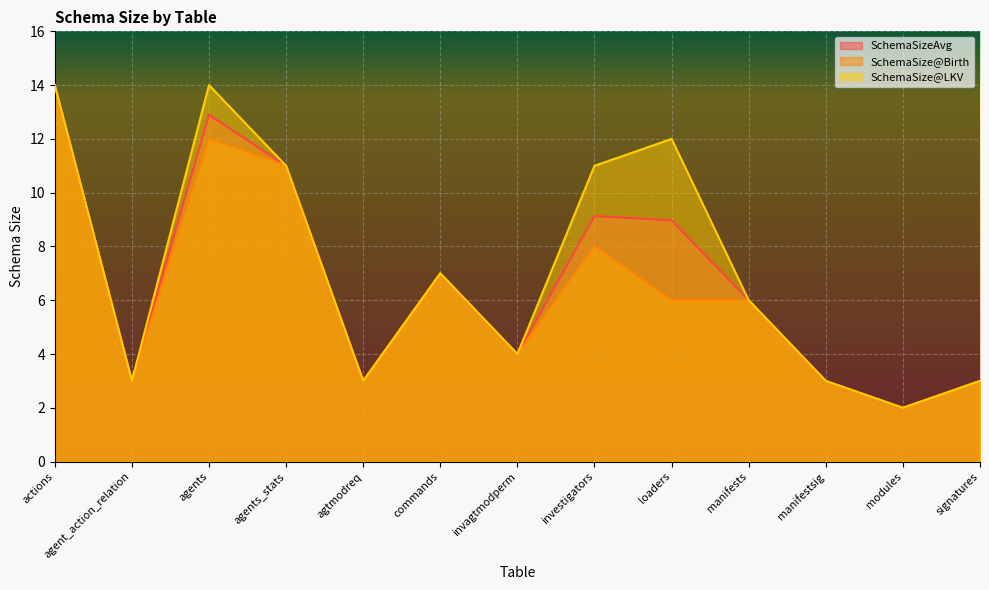

Which category has the highest value across all series?

actions